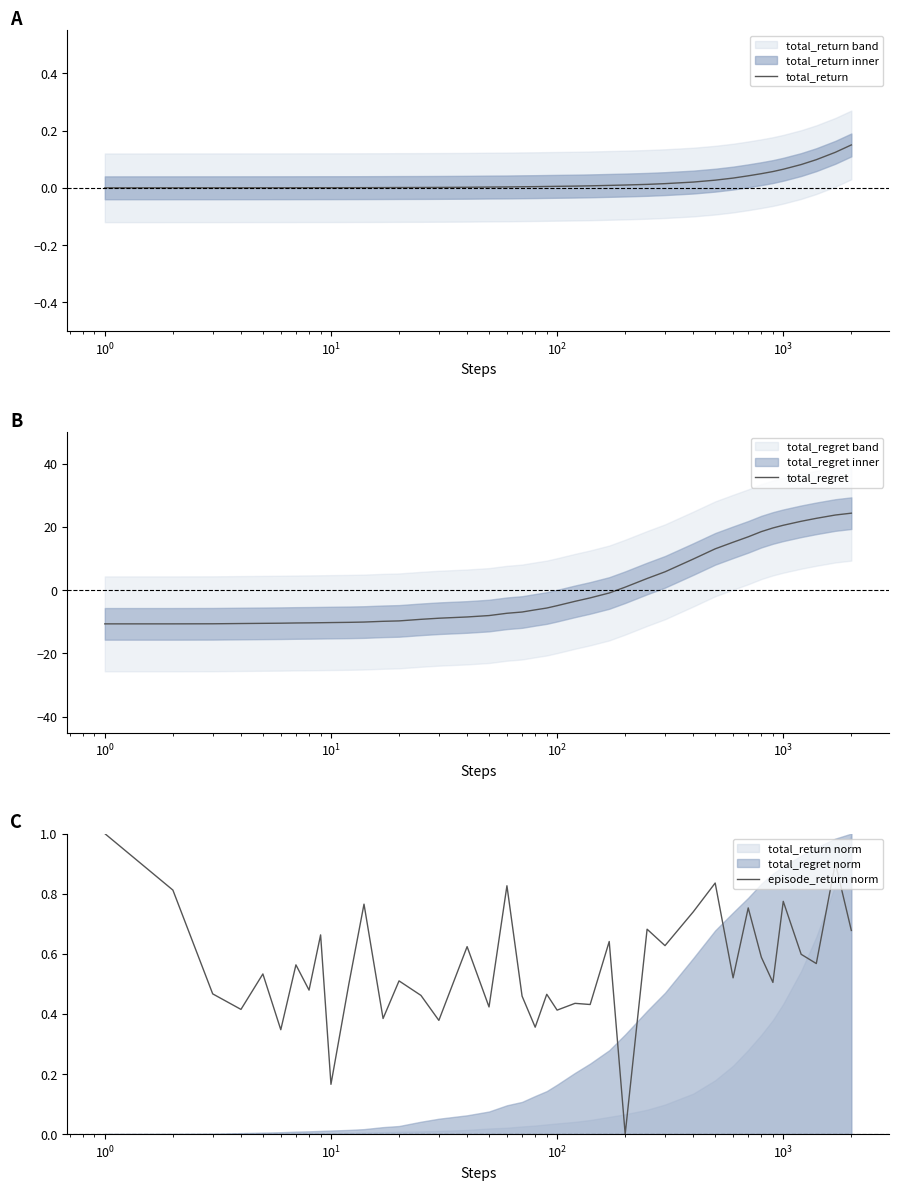

What is the minimum value for total_regret?

-10.6